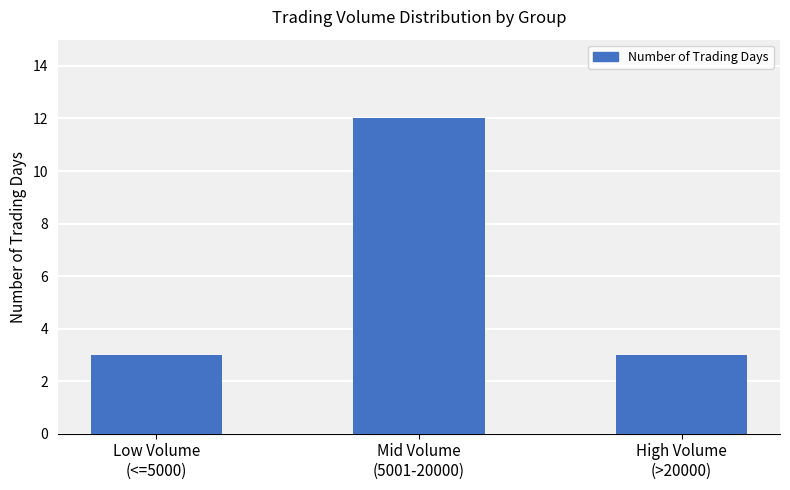

What is the greatest value displayed?

12